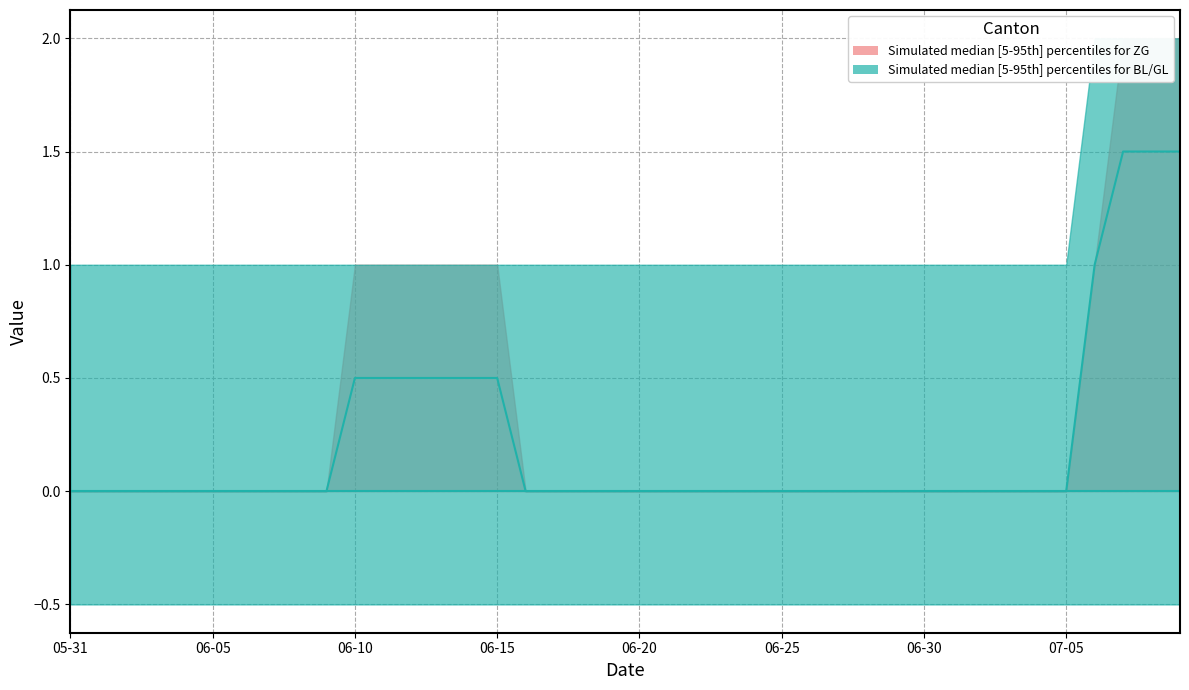

List the labels in order of ZG value, smallest first.

2020-05-31, 2020-06-01, 2020-06-02, 2020-06-03, 2020-06-04, 2020-06-05, 2020-06-06, 2020-06-07, 2020-06-08, 2020-06-09, 2020-06-16, 2020-06-17, 2020-06-18, 2020-06-19, 2020-06-20, 2020-06-21, 2020-06-22, 2020-06-23, 2020-06-24, 2020-06-25, 2020-06-26, 2020-06-27, 2020-06-28, 2020-06-29, 2020-06-30, 2020-07-01, 2020-07-02, 2020-07-03, 2020-07-04, 2020-07-05, 2020-06-10, 2020-06-11, 2020-06-12, 2020-06-13, 2020-06-14, 2020-06-15, 2020-07-06, 2020-07-07, 2020-07-08, 2020-07-09